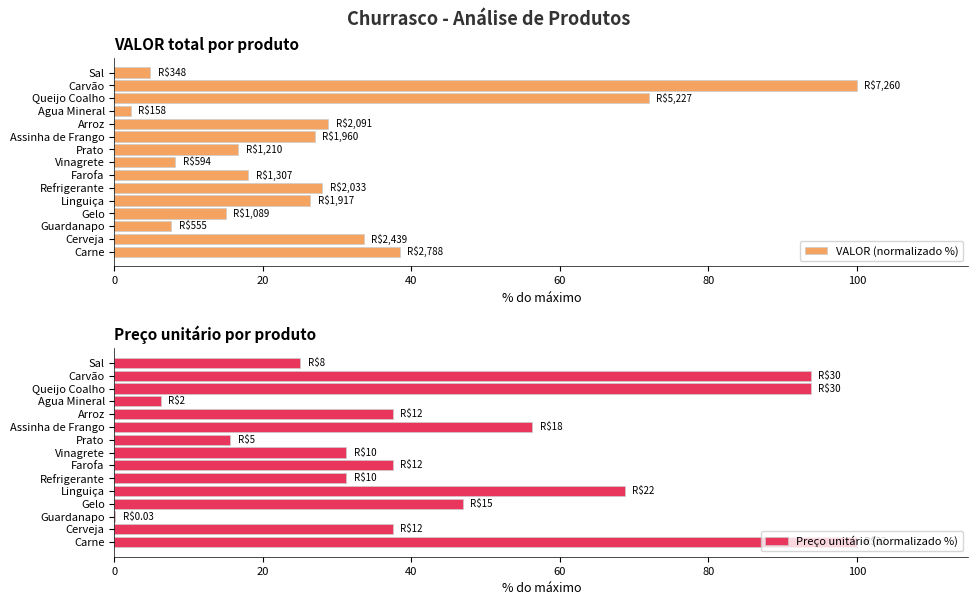

The value of VALOR (normalizado %) at Arroz is 12.3. True or false?

False